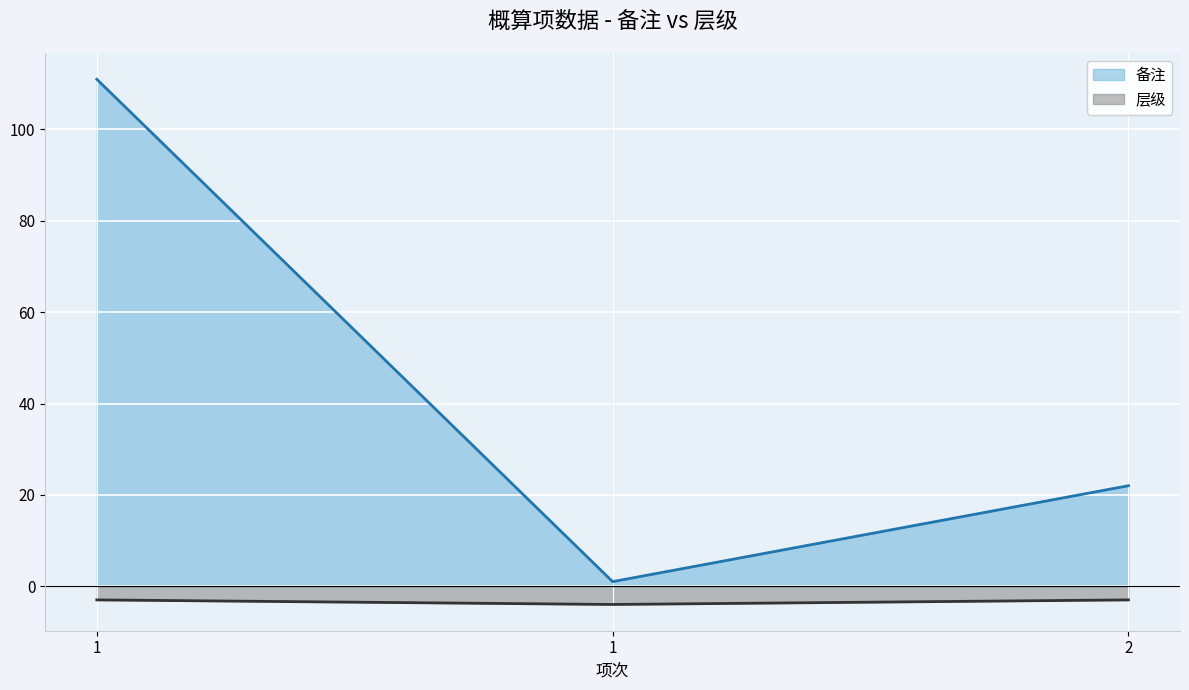

How many lines are shown in the chart?

2